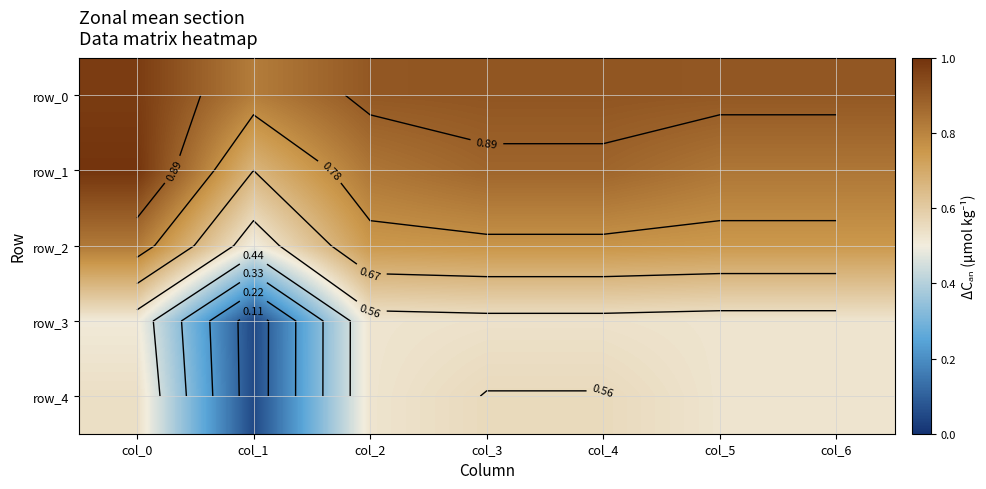

Reading left to right, list all the values displayed in this chart.

row_0: 1.0	0.8	0.9	0.9	0.9	0.9	0.9
row_1: 1.0	0.7	0.8	0.9	0.9	0.8	0.8
row_2: 0.8	0.5	0.8	0.8	0.8	0.8	0.8
row_3: 0.5	0.1	0.5	0.5	0.5	0.5	0.5
row_4: 0.5	0.1	0.5	0.6	0.6	0.5	0.5